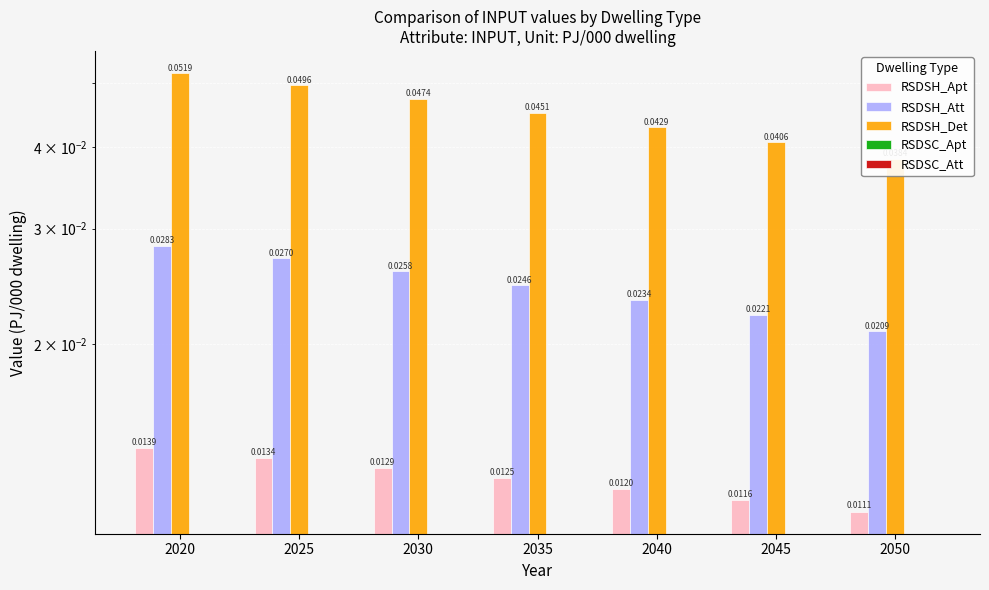

Reading left to right, list all the values displayed in this chart.

RSDSH_Apt: 0.0	0.0	0.0	0.0	0.0	0.0	0.0
RSDSH_Att: 0.0	0.0	0.0	0.0	0.0	0.0	0.0
RSDSH_Det: 0.1	0.0	0.0	0.0	0.0	0.0	0.0
RSDSC_Apt: 0.0	0.0	0.0	0.0	0.0	0.0	0.0
RSDSC_Att: 0.0	0.0	0.0	0.0	0.0	0.0	0.0